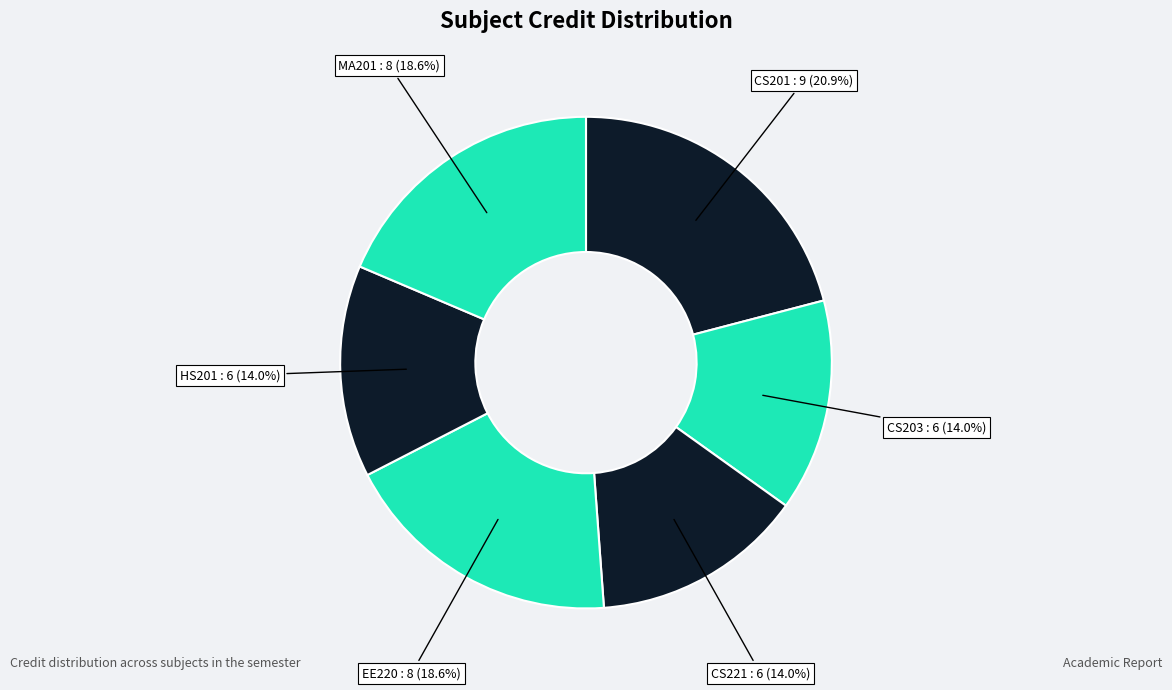

Count the number of slices in the pie.

6